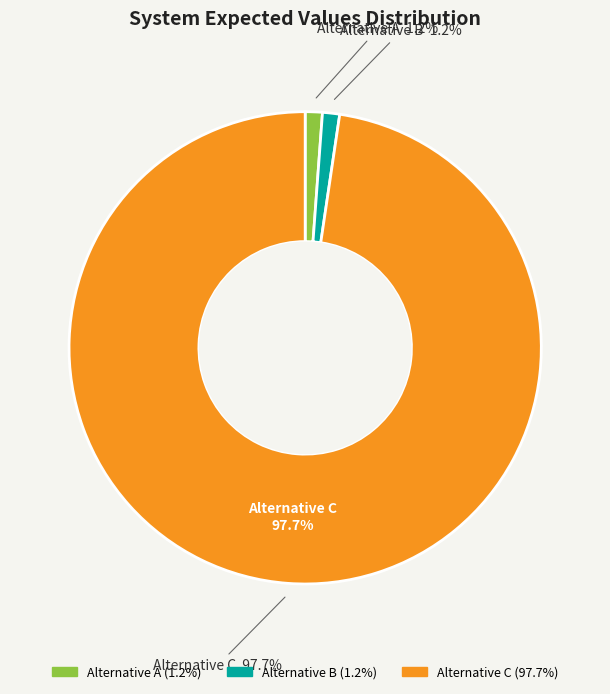

True or false: Alternative A accounts for 11% of the total.

False